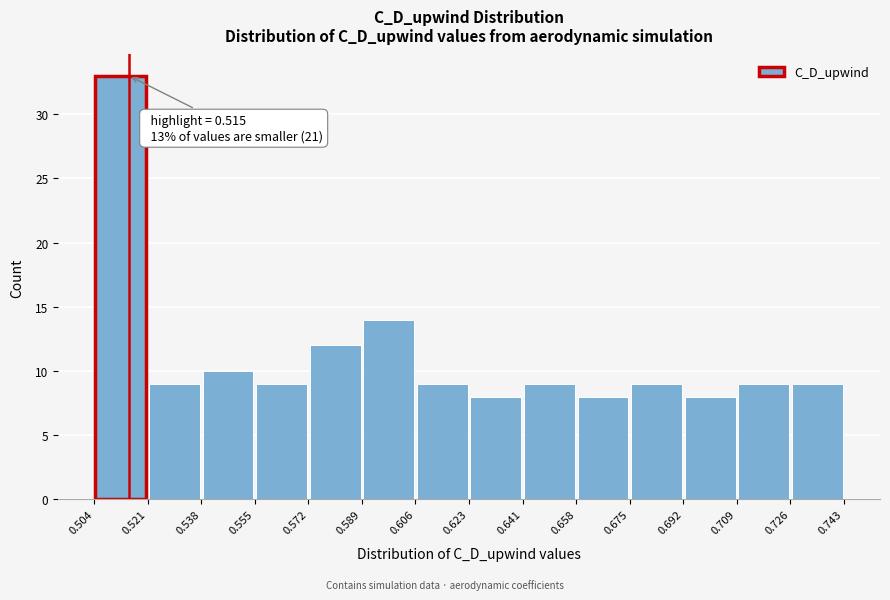

Which range on the x-axis has the tallest bar?

0.504 to 0.521